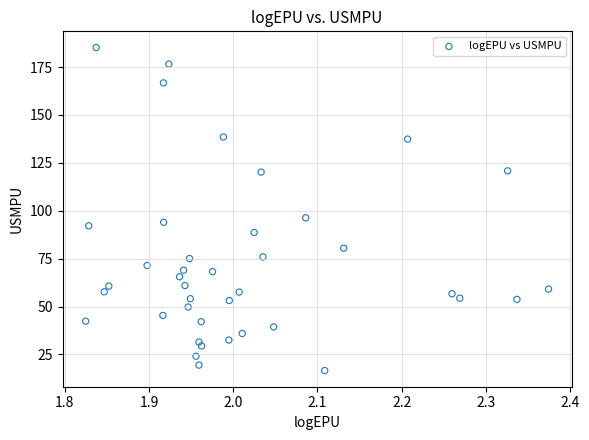

What is the range of X values (max minus min)?

0.5